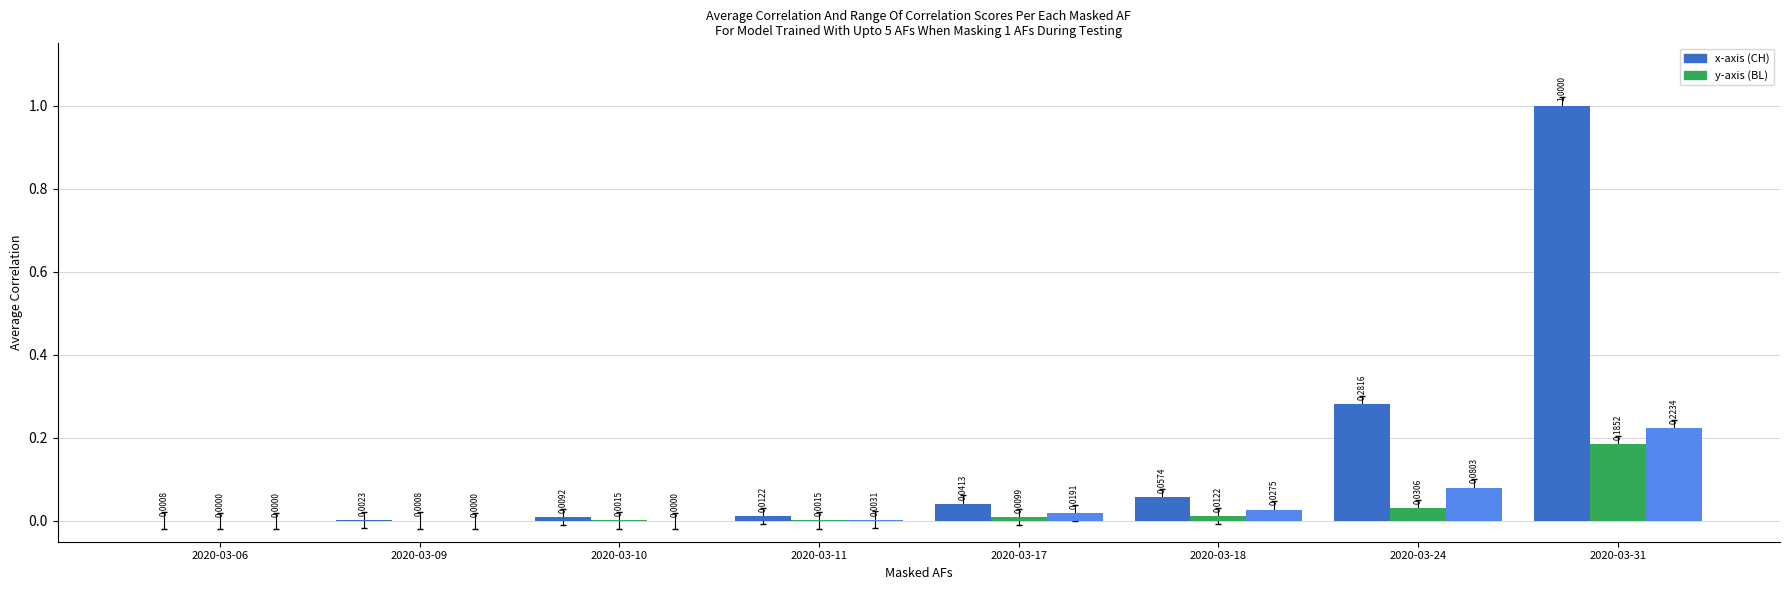

At which category is the sum across all series the highest?

2020-03-31